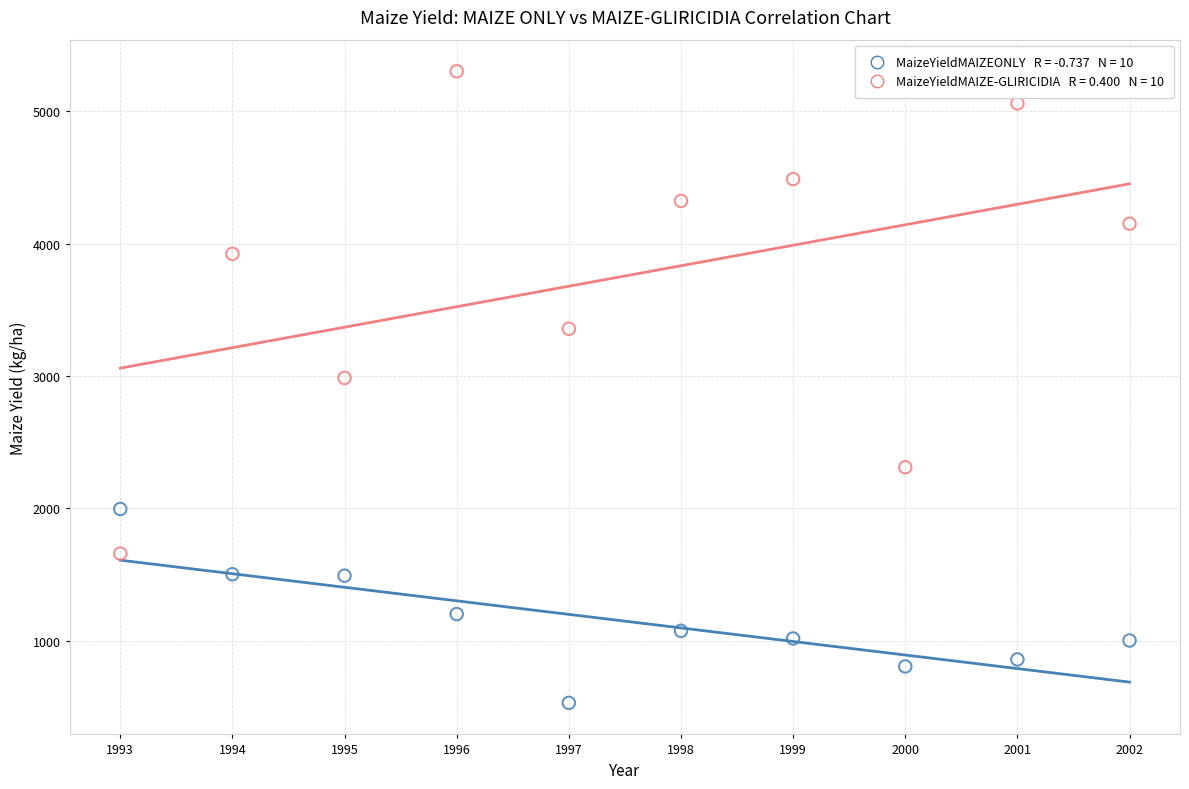

Across all series, what Y value is closest to 2915?

2984